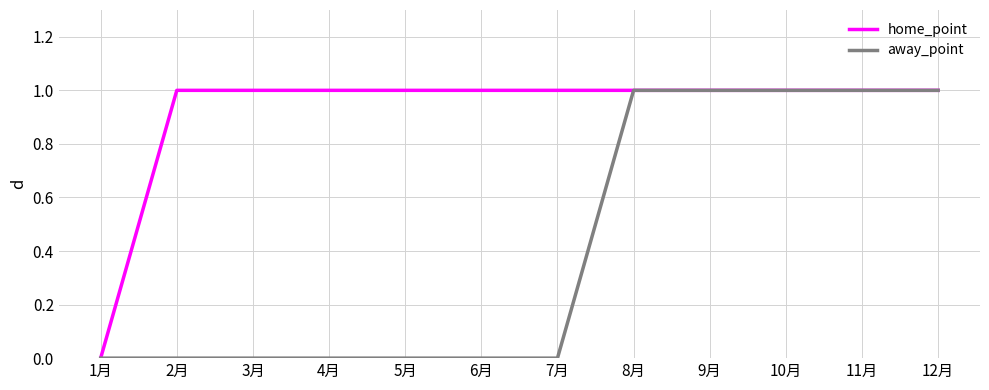

Reading right to left, extract all data points from this chart.

home_point: 12月=1	11月=1	10月=1	9月=1	8月=1	7月=1	6月=1	5月=1	4月=1	3月=1	2月=1	1月=0
away_point: 12月=1	11月=1	10月=1	9月=1	8月=1	7月=0	6月=0	5月=0	4月=0	3月=0	2月=0	1月=0